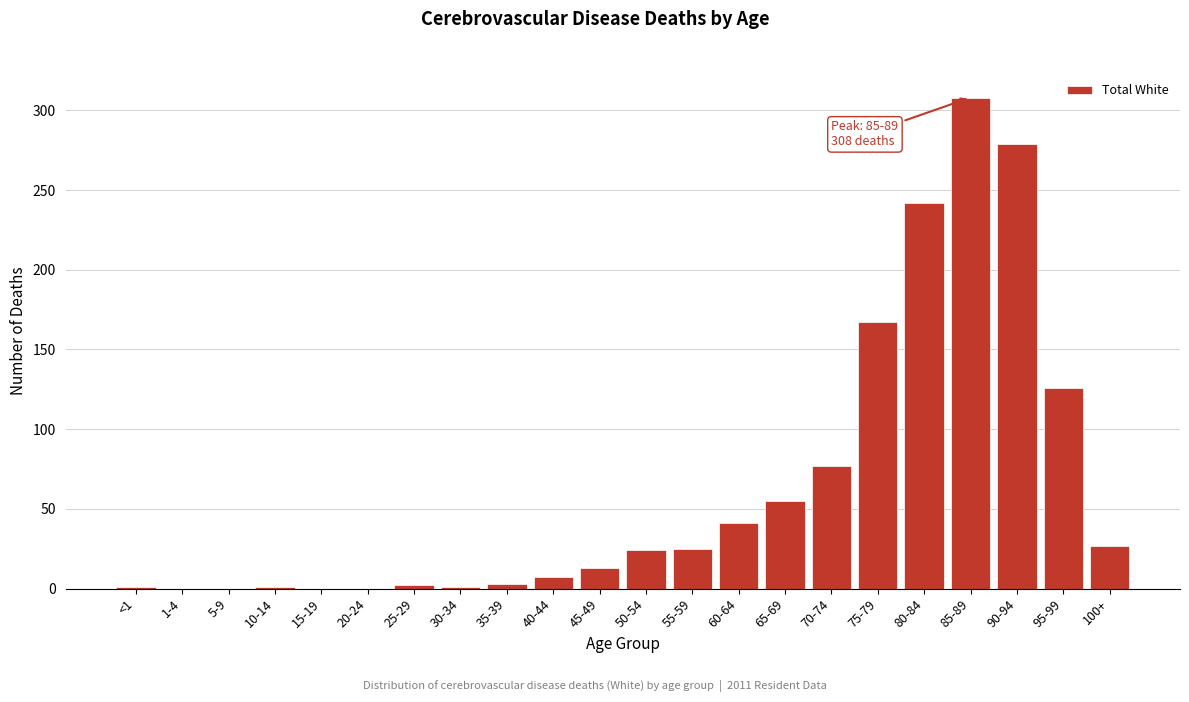

Approximately how many times larger is the value at 95-99 compared to 50-54?

5.2